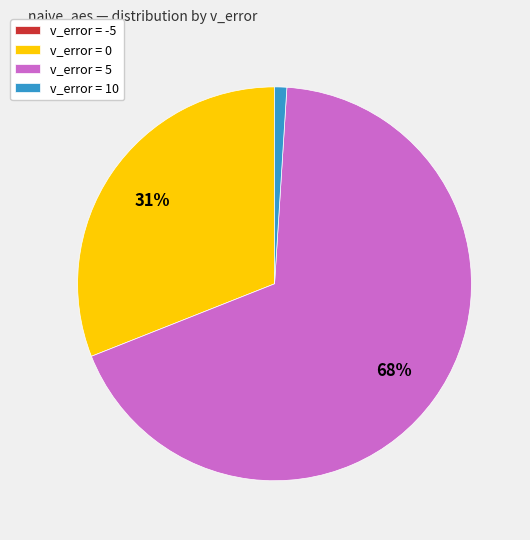

To the nearest percent, what portion does v_error = 10 represent?

1%